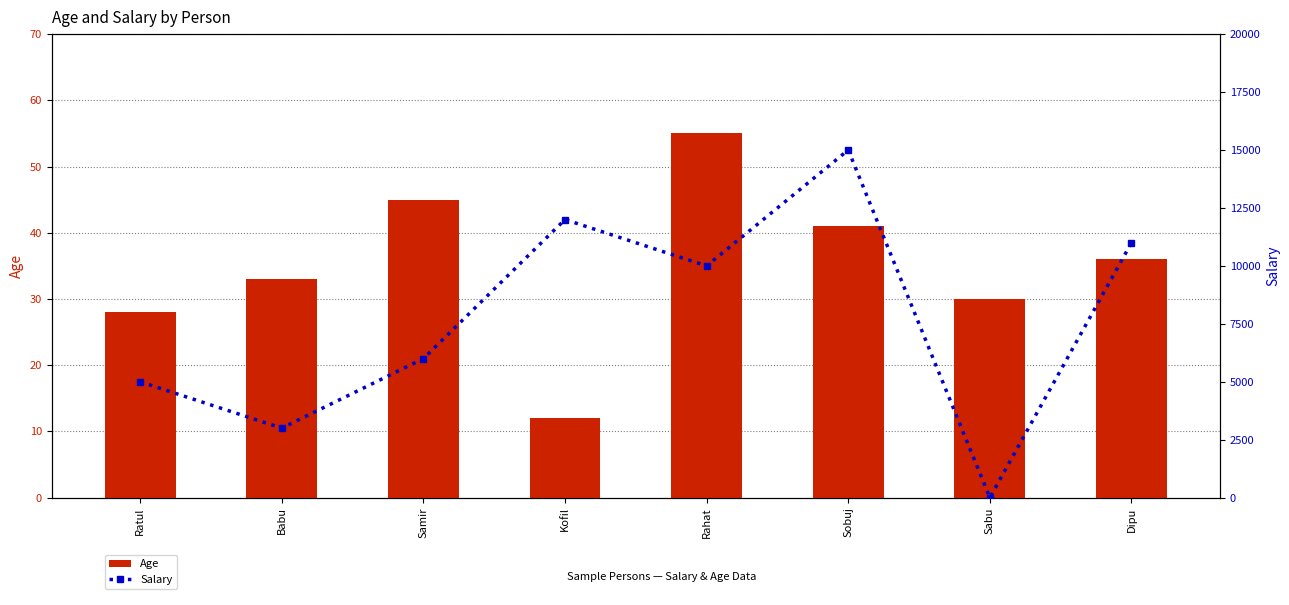

What is the label of the 4th bar from the right?

Rahat